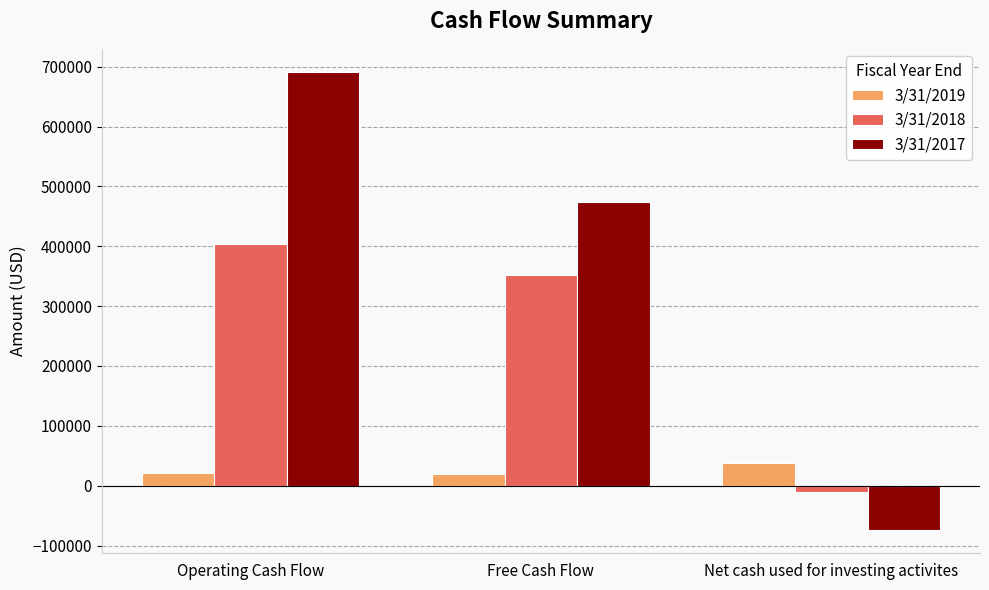

What is the spread (max minus min) of values at Free Cash Flow?

454229